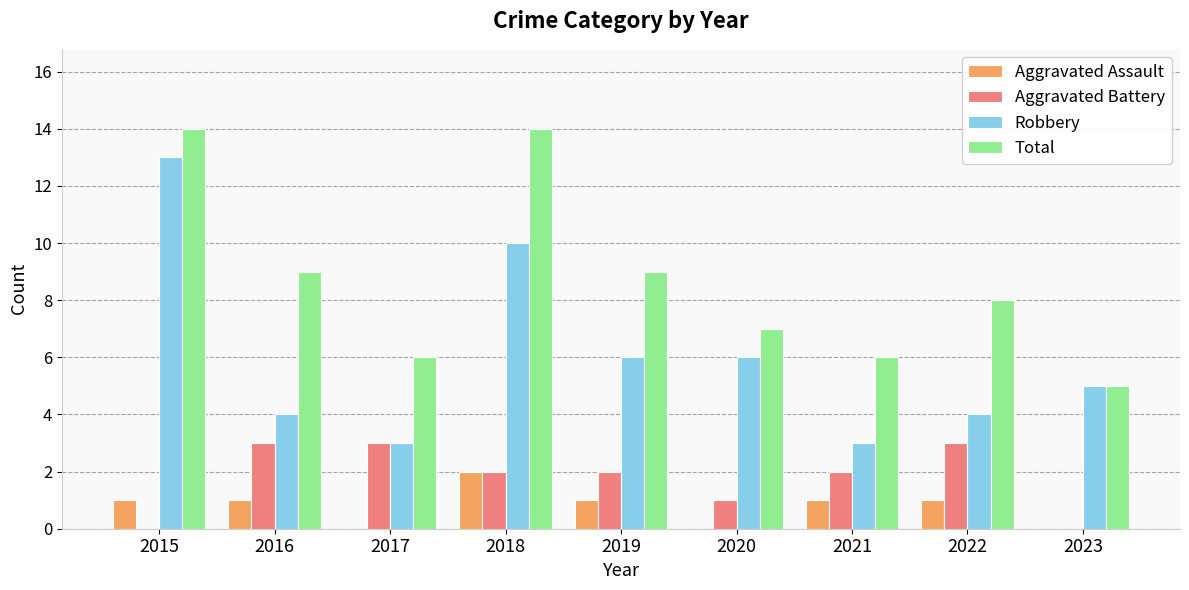

What is the sum of all Aggravated Battery values?

16